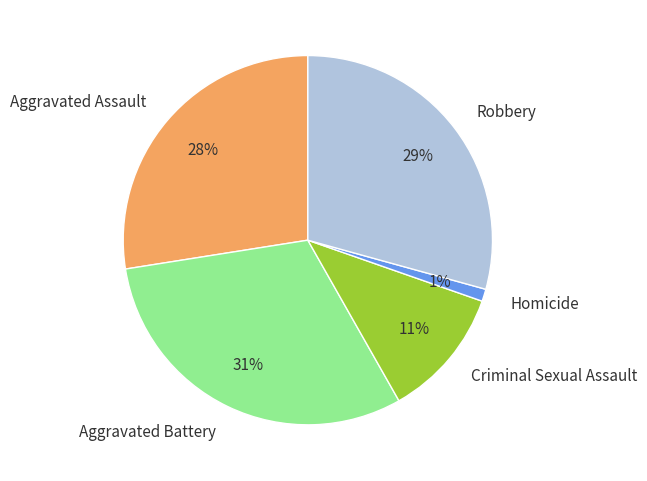

Between Aggravated Assault and Homicide, which is larger?

Aggravated Assault